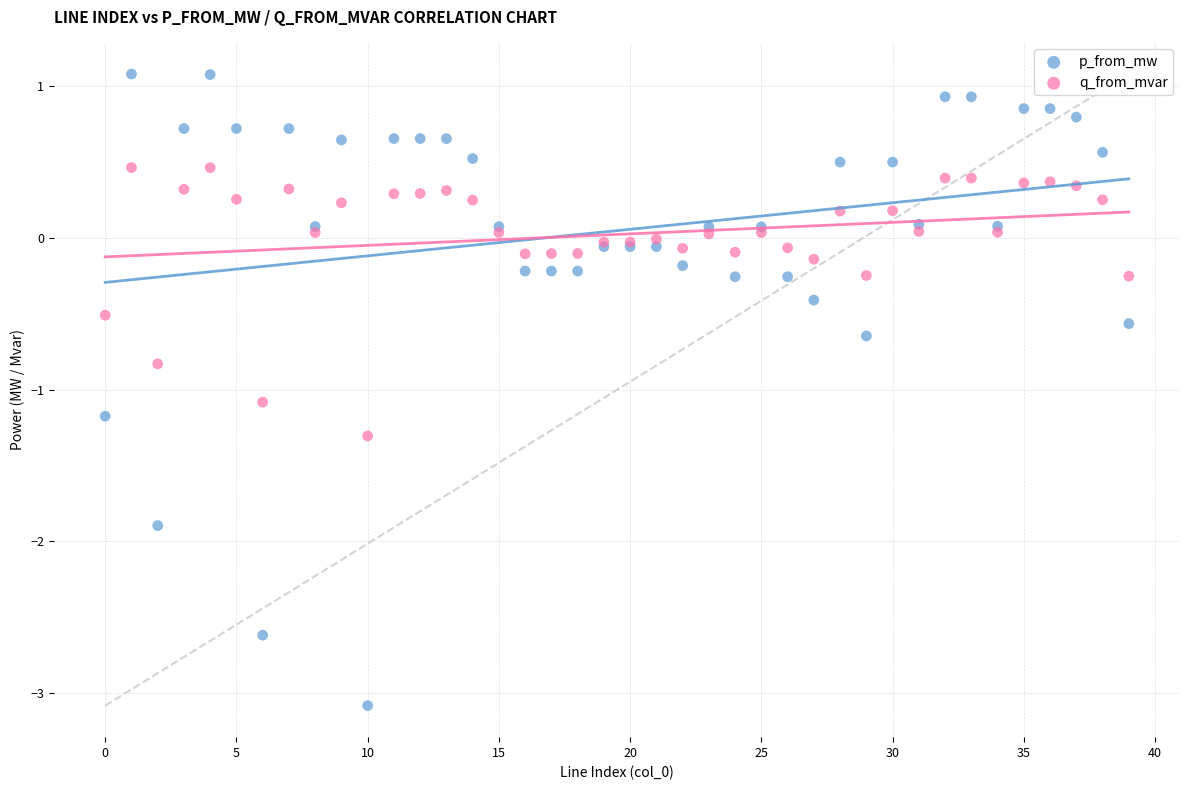

Which series contains the lowest Y value?

p_from_mw